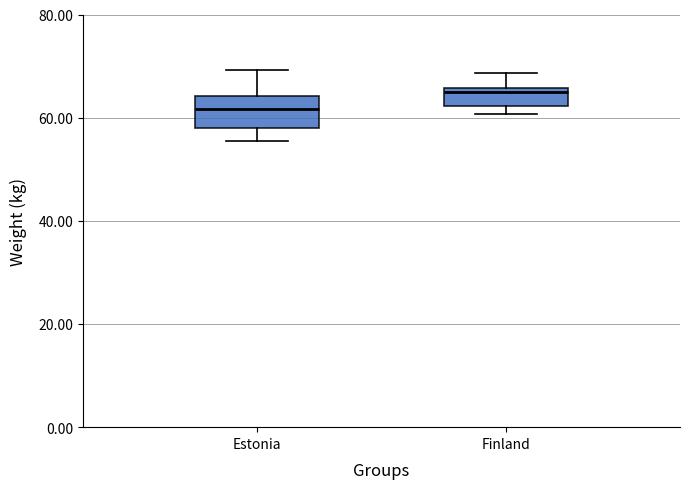

Where does the median line of the box for Finland sit on the y-axis? The values are not printed on the chart, so give them approximately, as read against the axis.

64